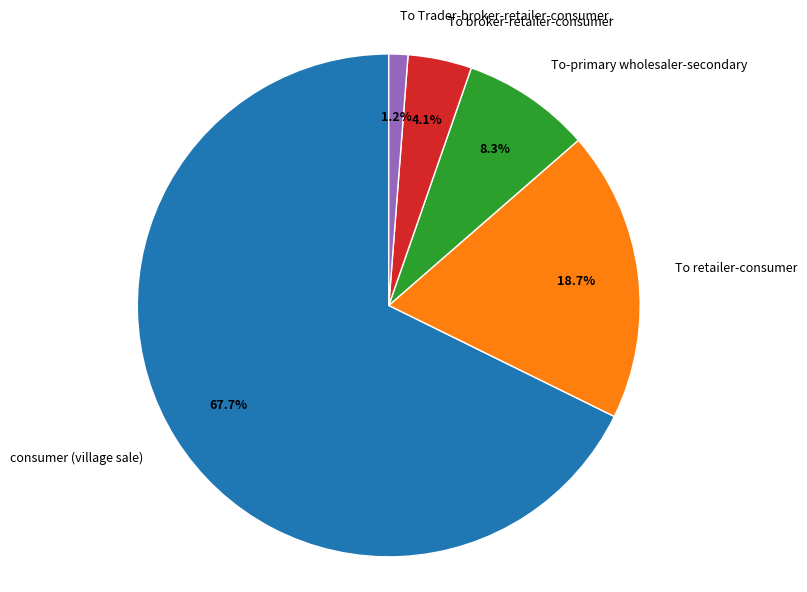

Which slice is the smallest?

To Trader-broker-retailer-consumer.